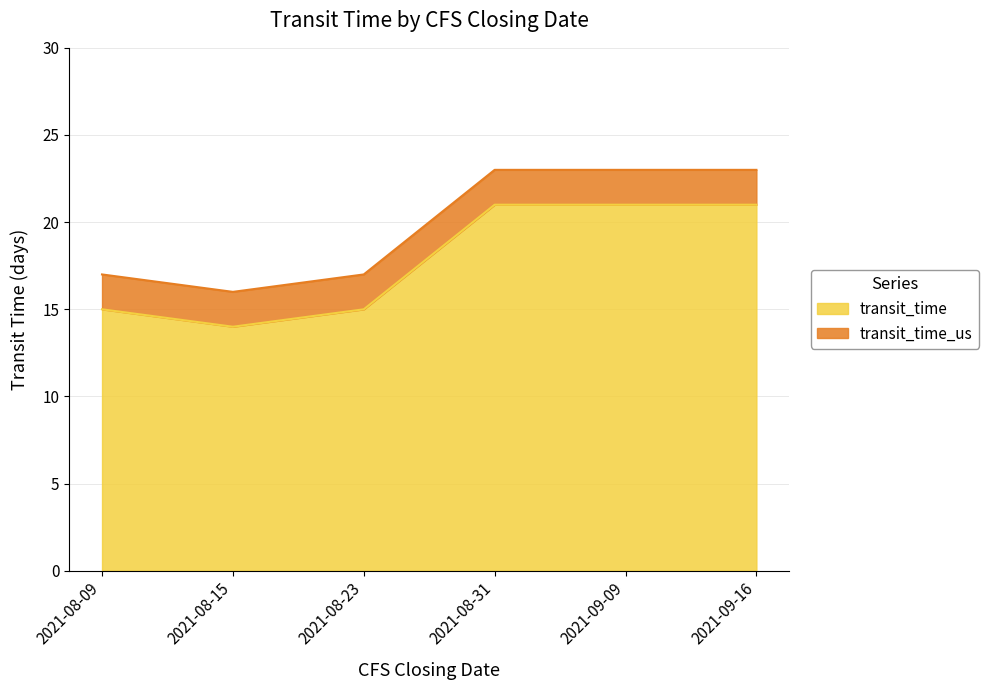

List the labels in order of transit_time value, smallest first.

2021-08-15, 2021-08-09, 2021-08-23, 2021-08-31, 2021-09-09, 2021-09-16